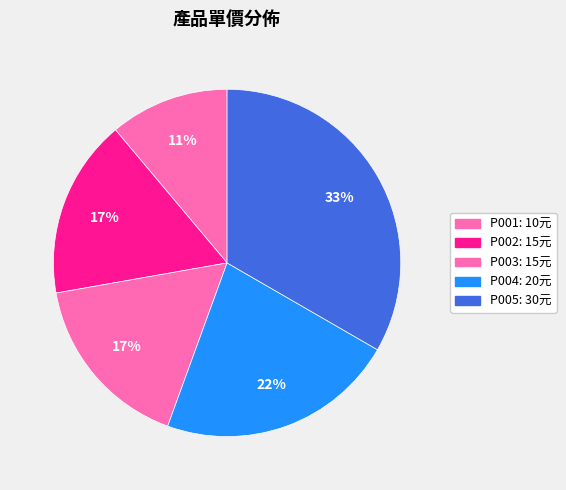

Which category has the smallest portion of the pie?

P001